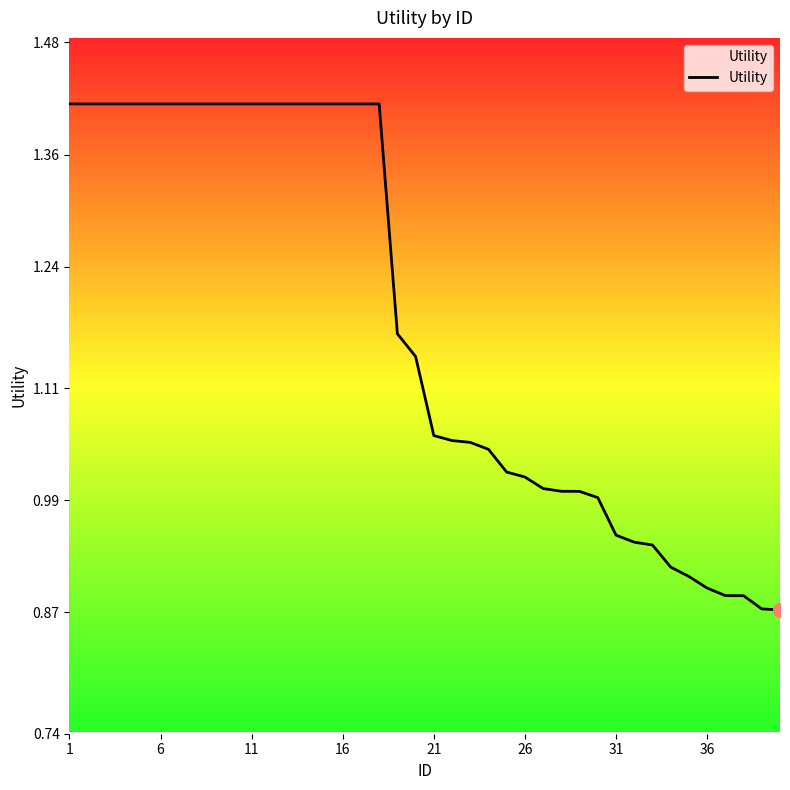

What is the difference between the maximum and minimum values?

0.5